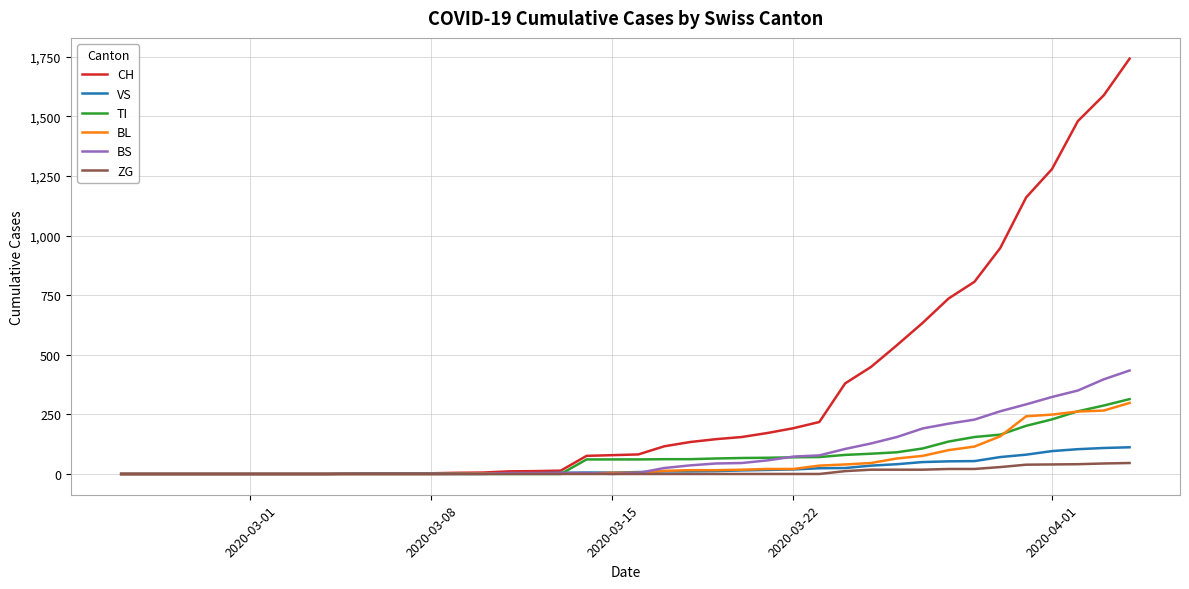

Which series has the widest spread of values?

CH